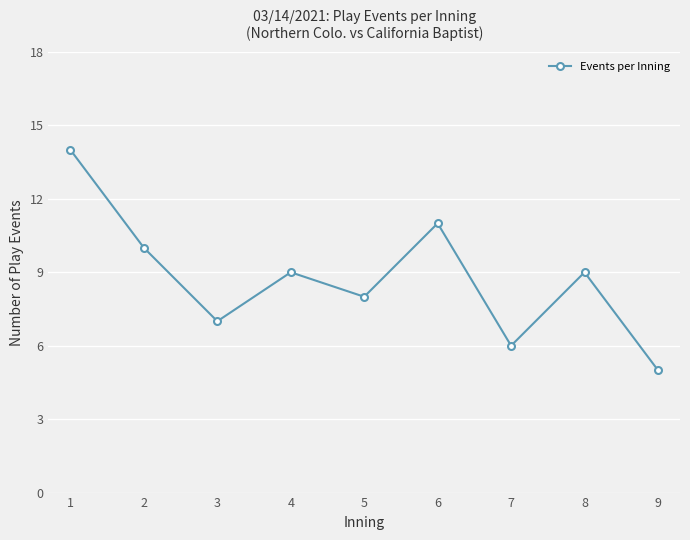

What is the difference between the second highest and minimum values?

6